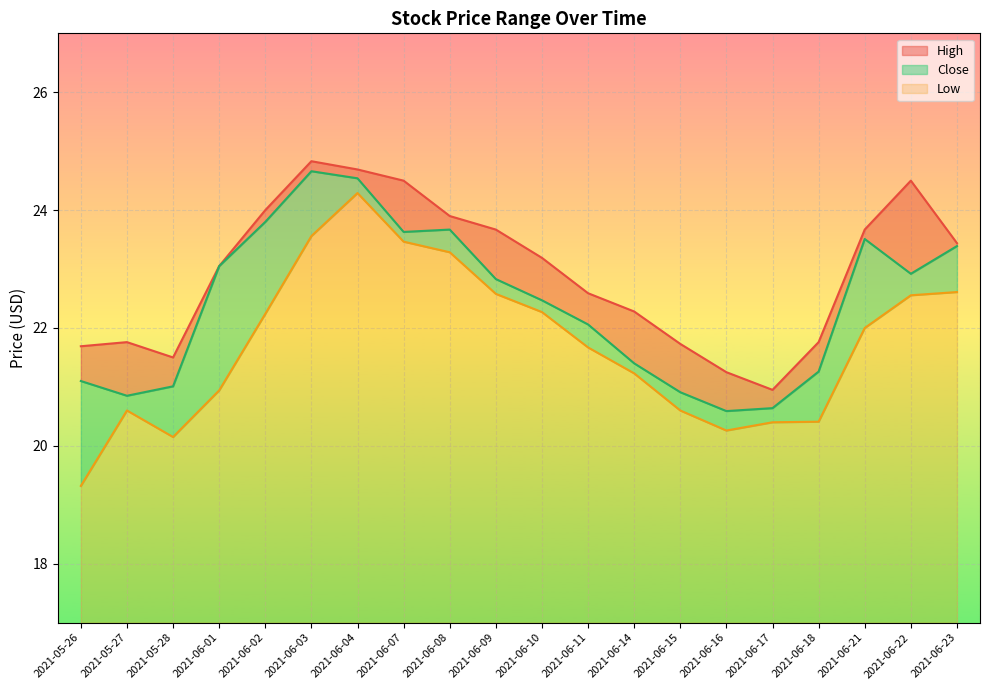

How many lines are shown in the chart?

3